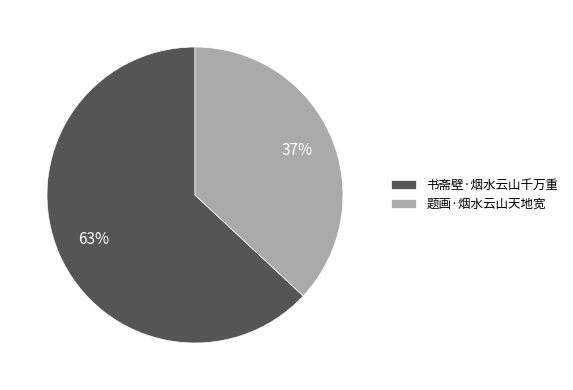

To the nearest percent, what is the combined percentage of 题画·烟水云山天地宽 and 书斋壁·烟水云山千万重?

100%